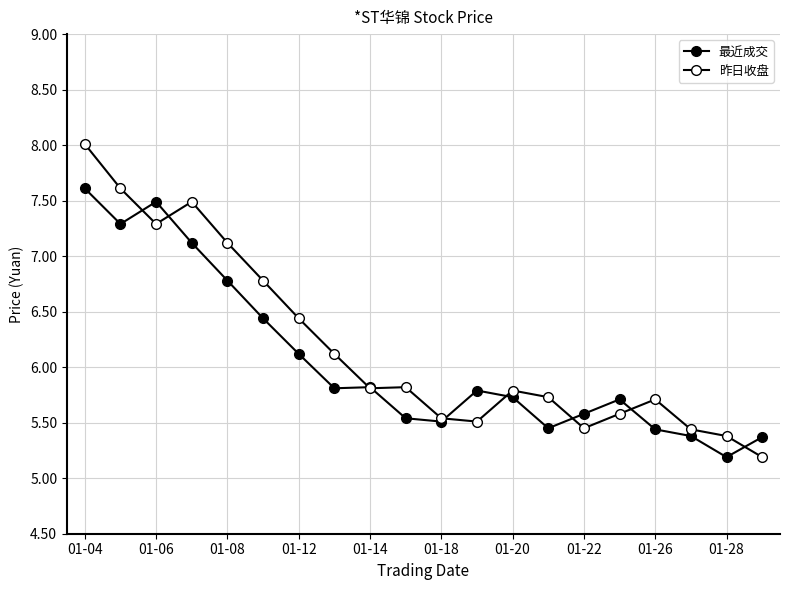

List the series in order of their overall mean, lowest first.

最近成交, 昨日收盘